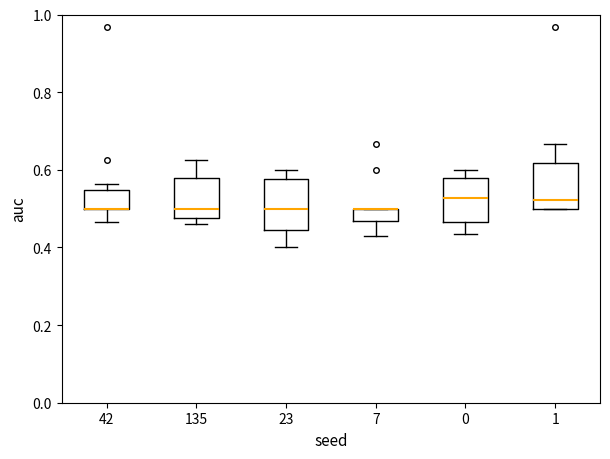

Reading left to right, read every box against the y-axis: the position of its median line, the range the box covers, and the ends of its whiskers. The values are not printed on the chart, so give them approximately, as read against the axis.

42: median 0.50 (drawn on the box's lower edge), box 0.50 to 0.54, whiskers 0.46 to 0.56
135: median 0.50, box 0.48 to 0.58, whiskers 0.46 to 0.62
23: median 0.50, box 0.44 to 0.58, whiskers 0.40 to 0.60
7: median 0.50 (drawn on the box's upper edge), box 0.46 to 0.50, whiskers 0.42 to 0.50
0: median 0.52, box 0.46 to 0.58, whiskers 0.44 to 0.60
1: median 0.52, box 0.50 to 0.62, whiskers 0.50 to 0.66